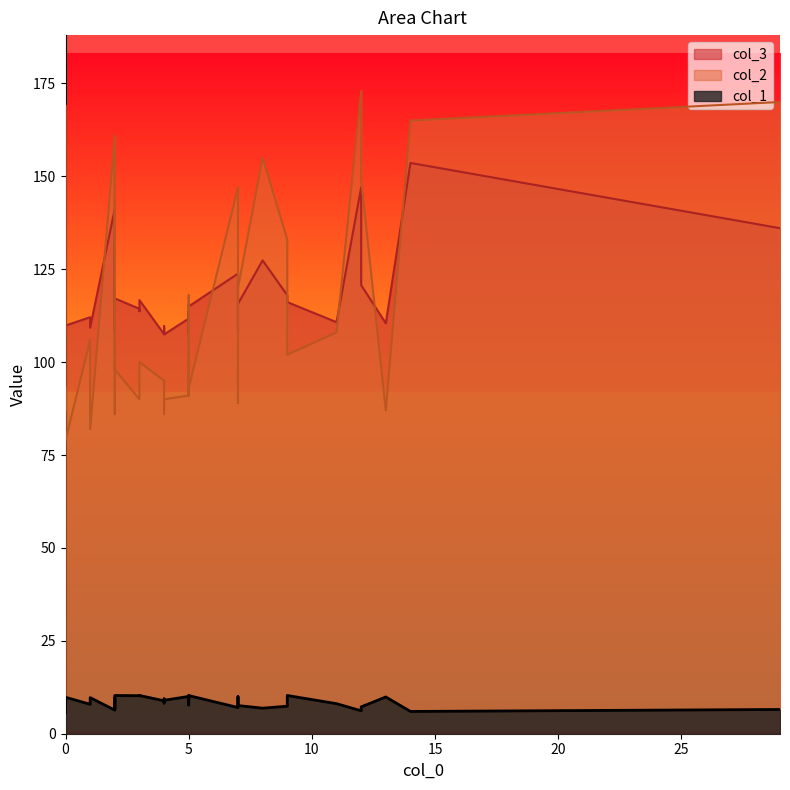

Where is col_1 nearest to the value 7?

8